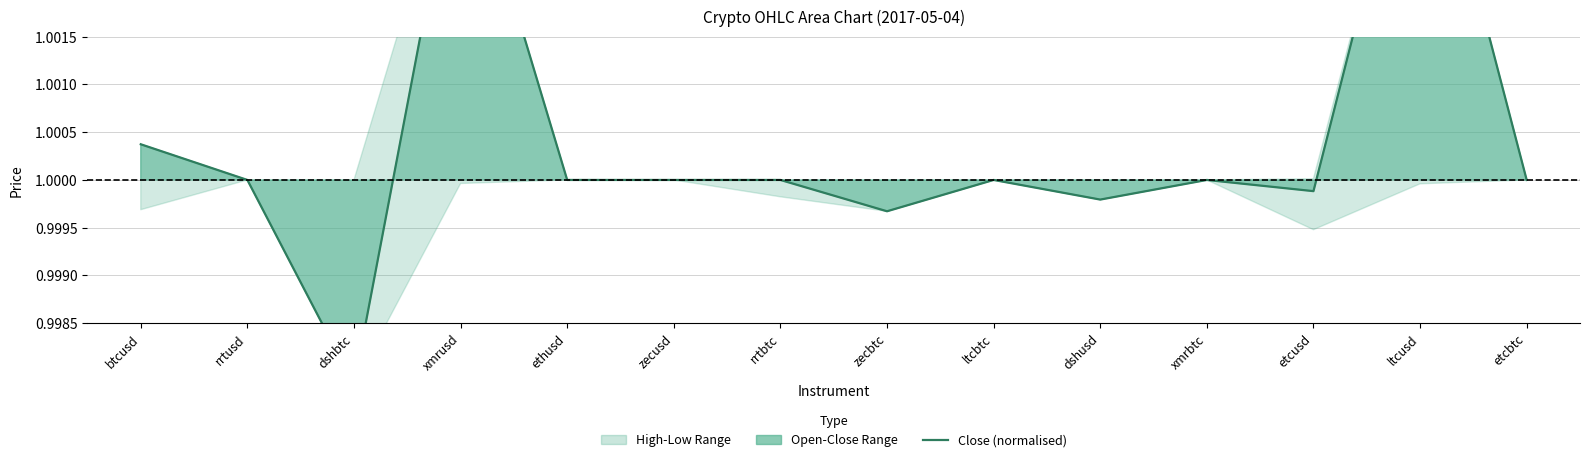

Reading right to left, list all the values displayed in this chart.

etcbtc=1.0	ltcusd=1.0	etcusd=1.0	xmrbtc=1.0	dshusd=1.0	ltcbtc=1.0	zecbtc=1.0	rrtbtc=1.0	zecusd=1.0	ethusd=1.0	xmrusd=1.0	dshbtc=1.0	rrtusd=1.0	btcusd=1.0